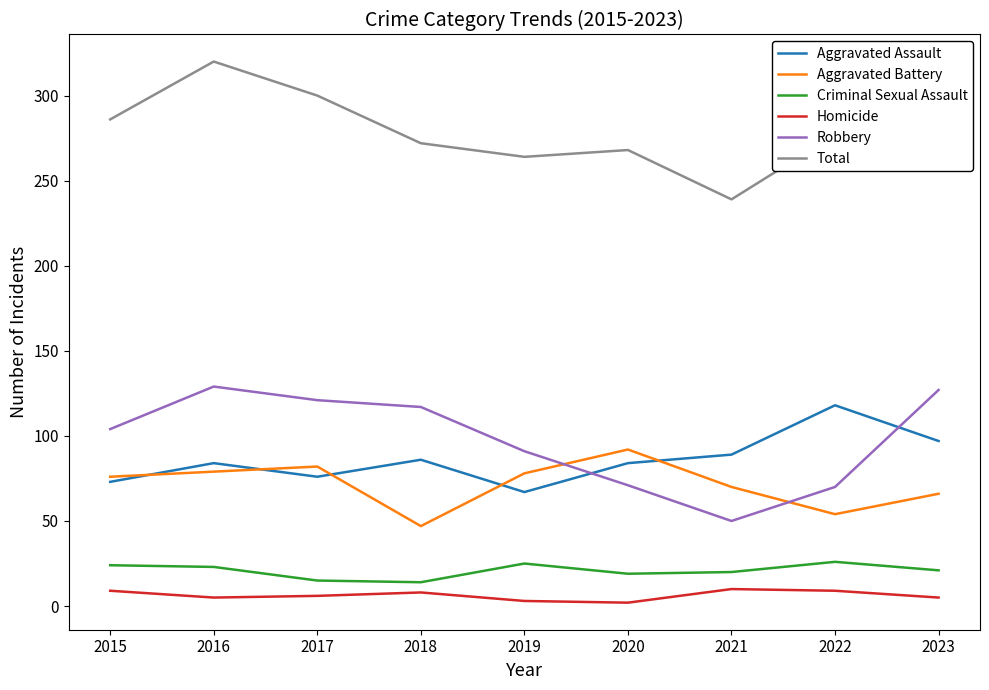

True or false: Aggravated Battery and Robbery intersect in this chart.

True